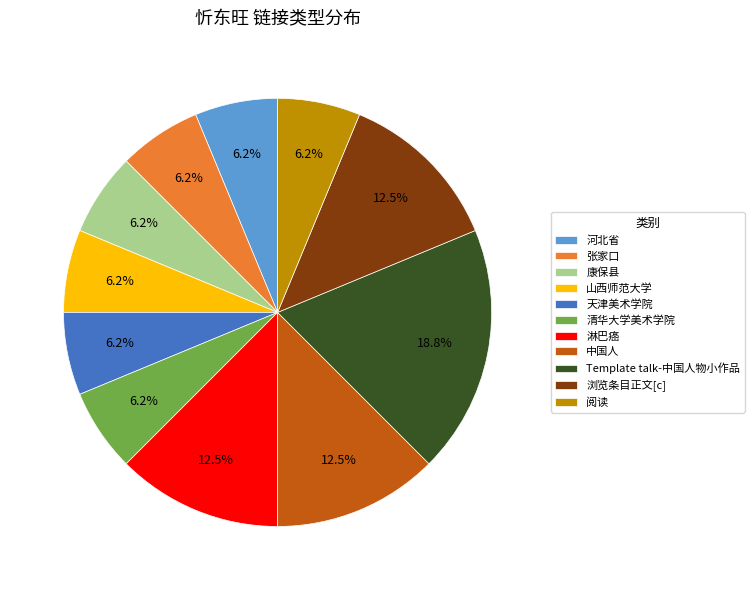

What is the largest slice in the pie chart?

Template talk-中国人物小作品